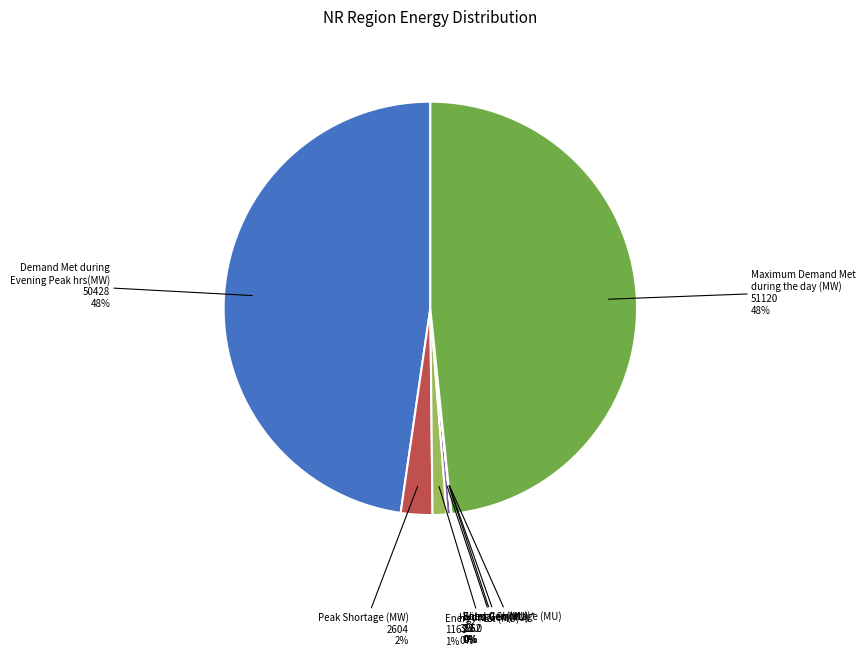

Does any single category account for the majority?

No